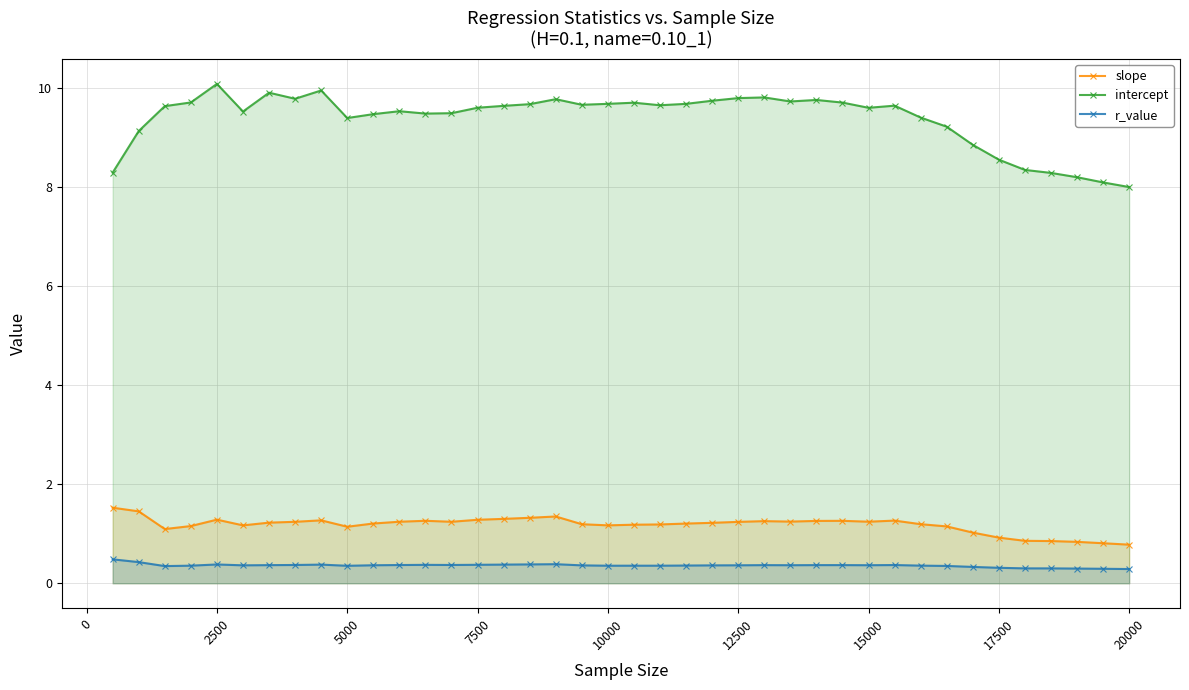

True or false: r_value has more than 1 interior local peaks.

True